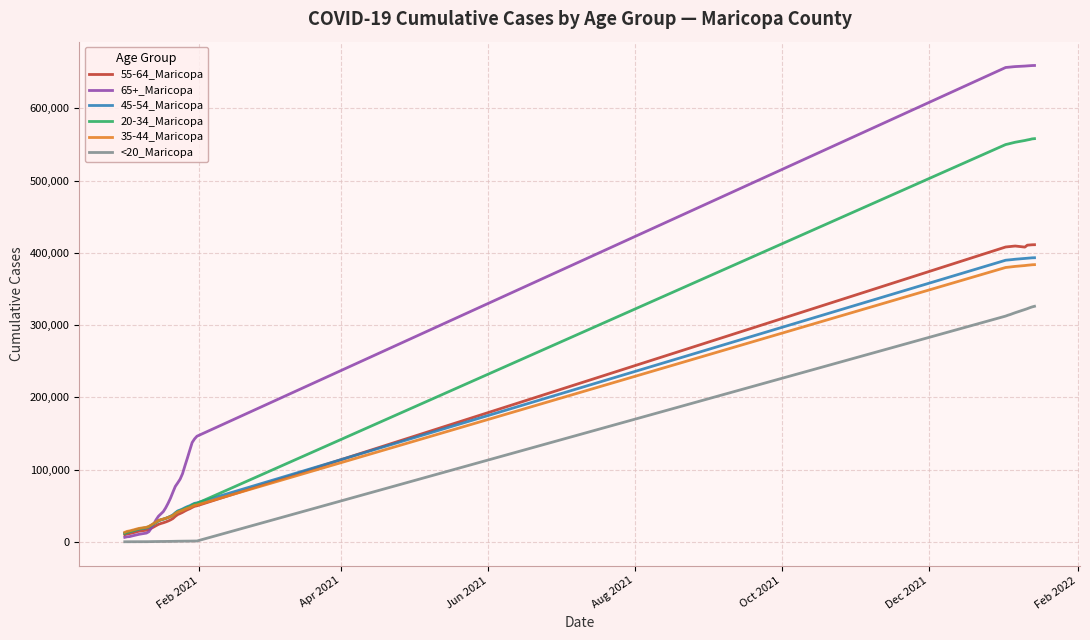

What is the difference between the second highest and minimum values in the 45-54_Maricopa series?

380821